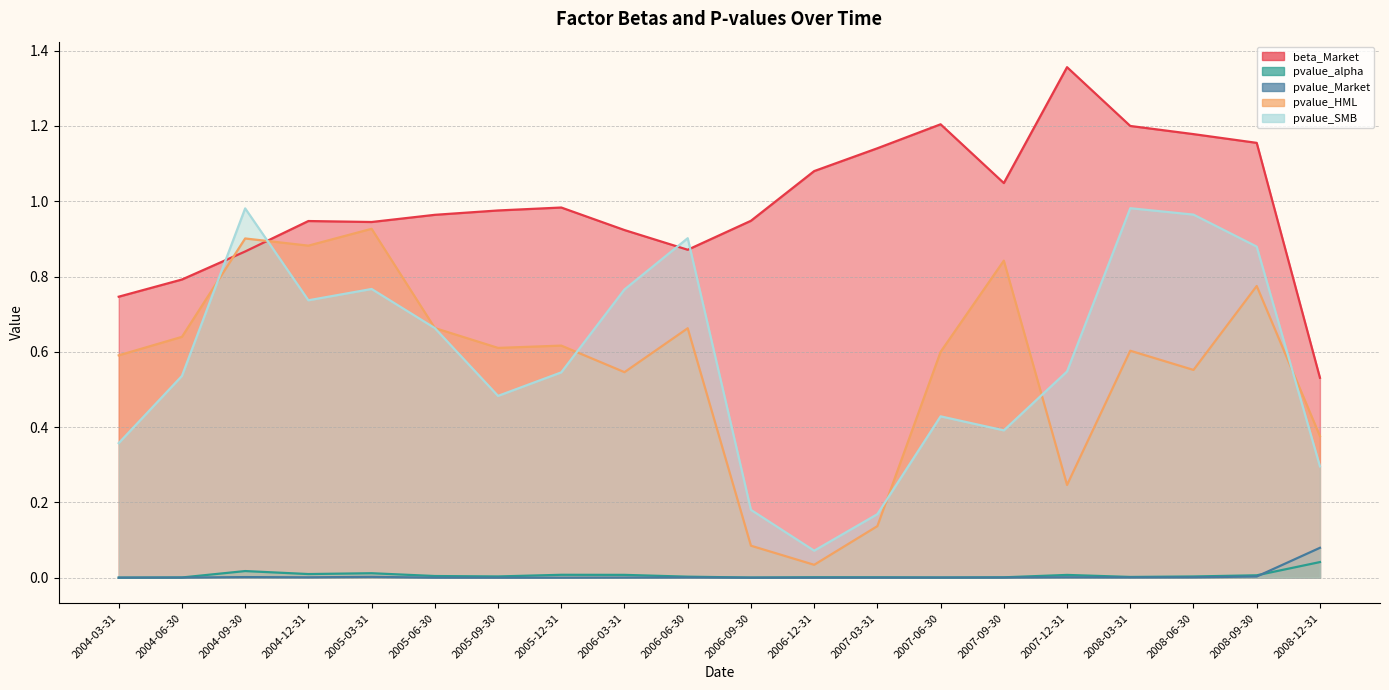

What is the sum of all pvalue_SMB values?

11.6